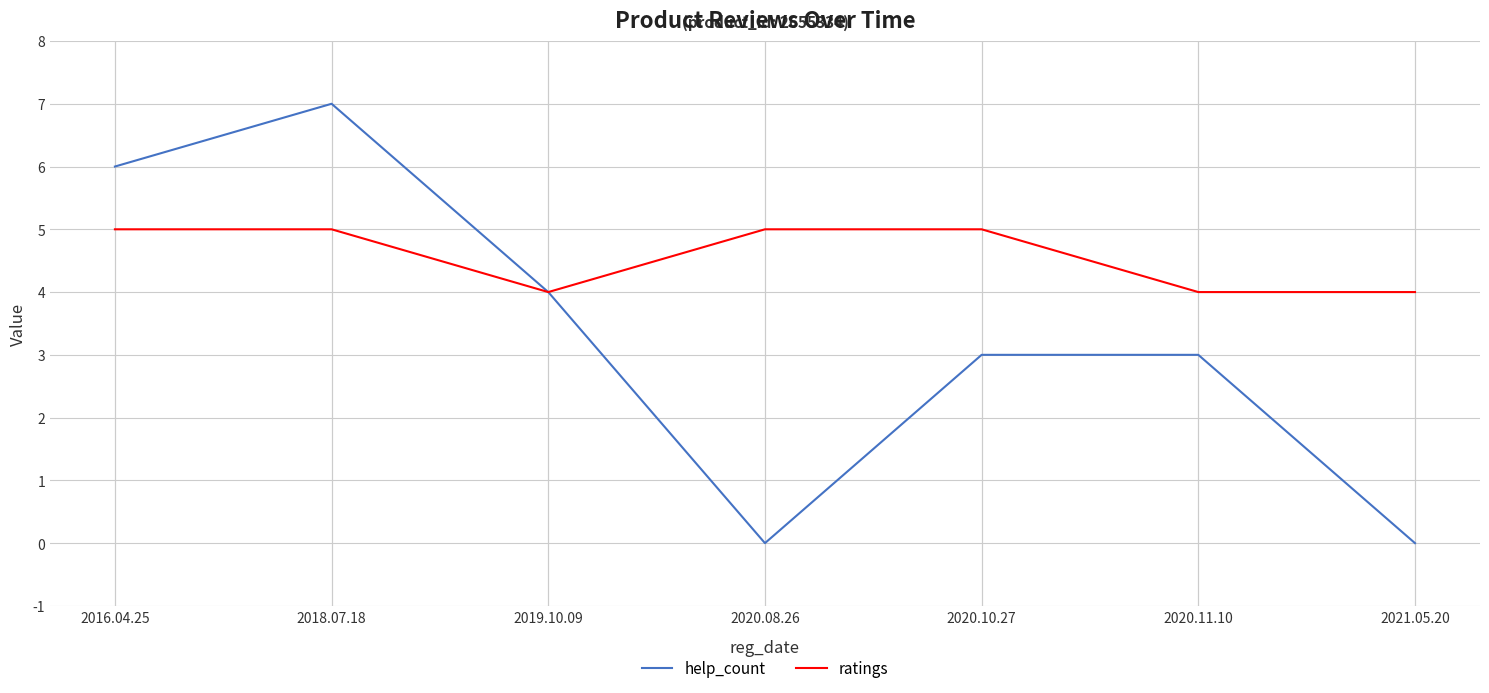

How many series are shown in this chart?

2